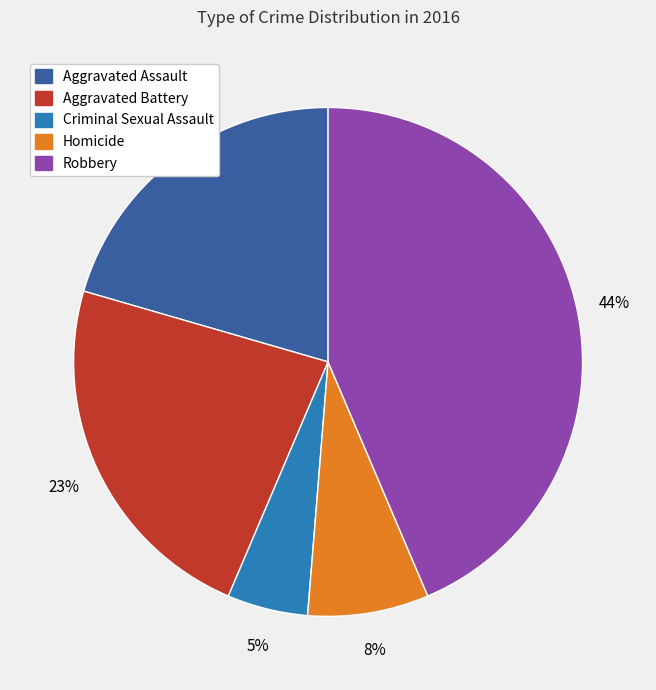

Rank the categories by value from highest to lowest.

Robbery, Aggravated Battery, Aggravated Assault, Homicide, Criminal Sexual Assault